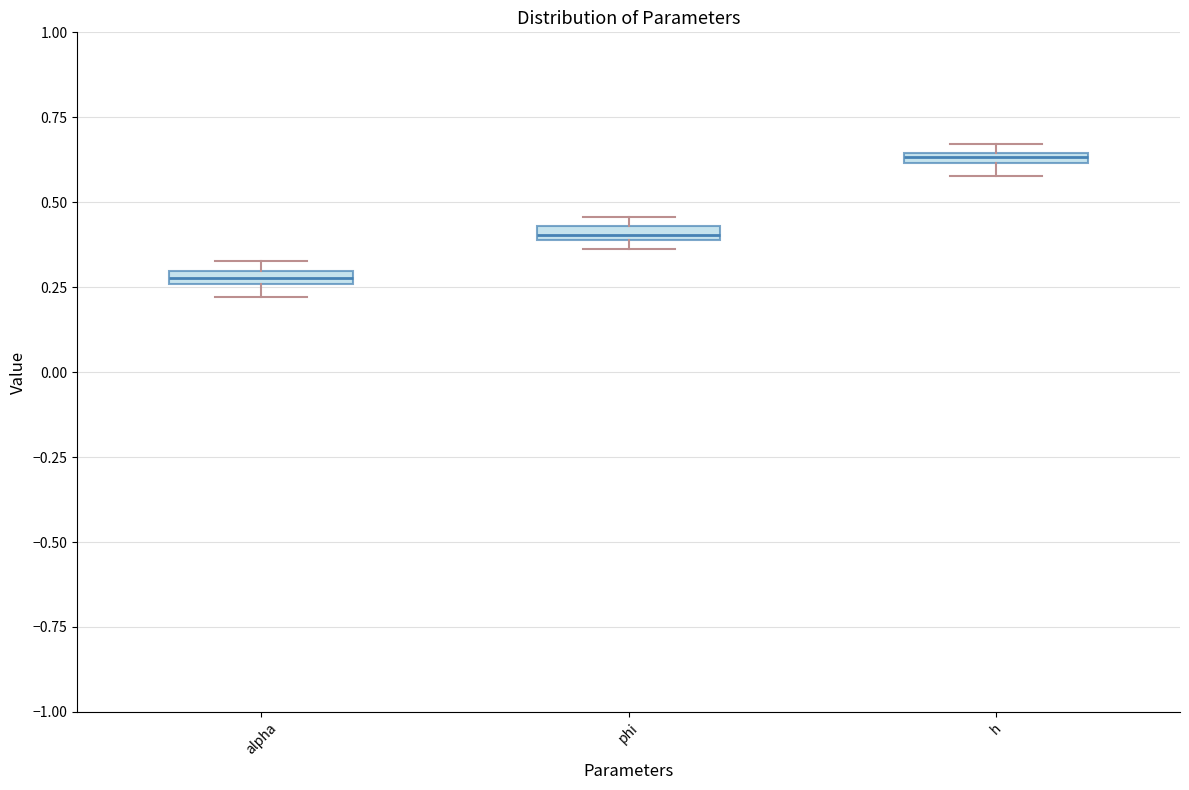

Where is the lower edge of the box for alpha on the y-axis? The values are not printed on the chart, so give them approximately, as read against the axis.

0.25